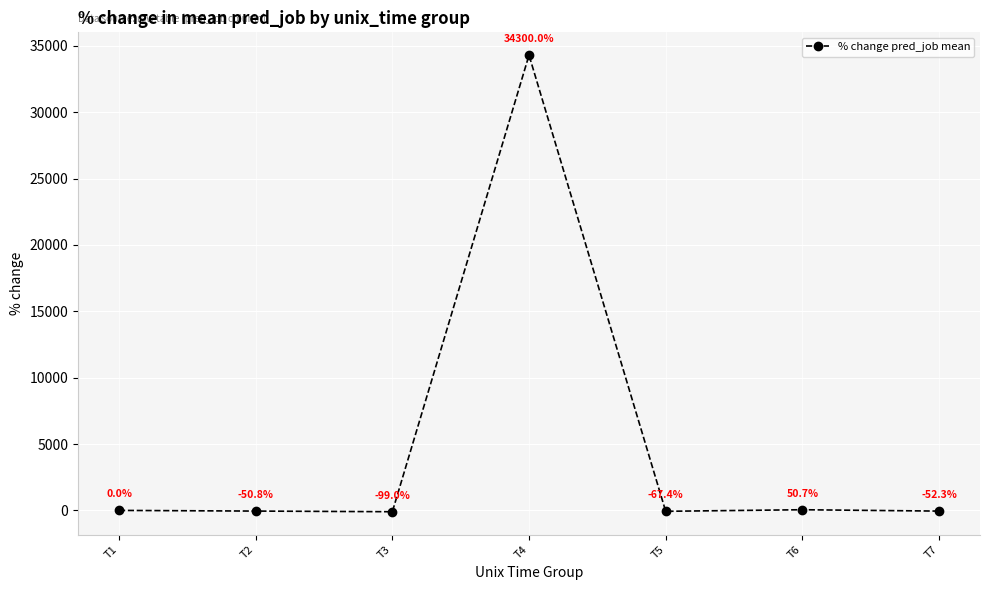

What is the value of the 6th point from the left?

50.7